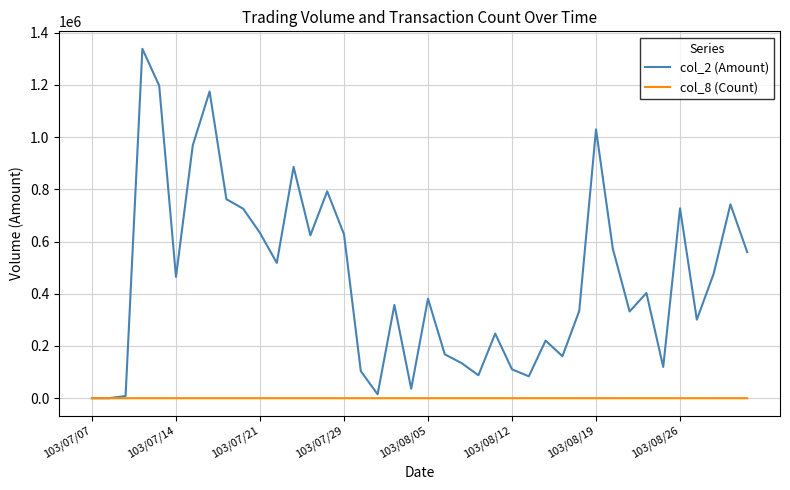

How many values in the col_2 (Amount) series are below 402890?

20